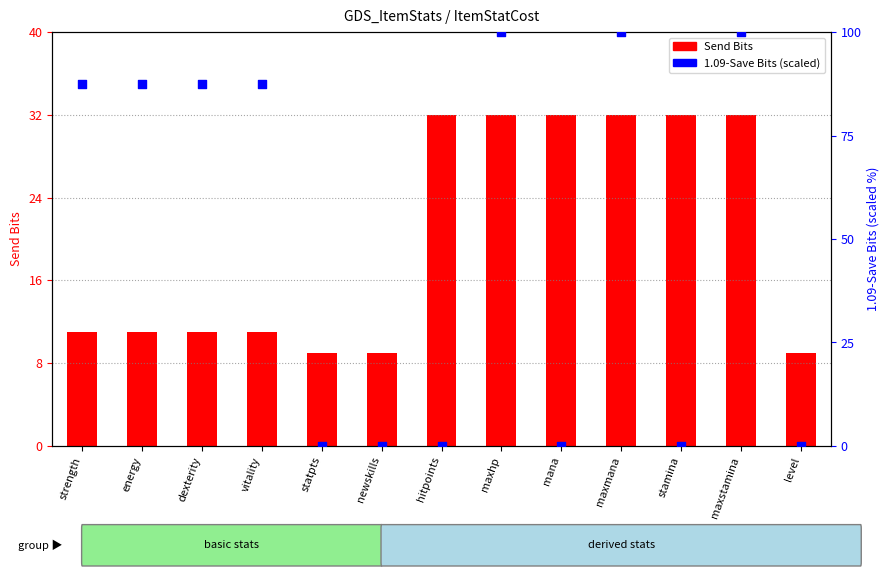

At how many categories does at least one series exceed 26?

10